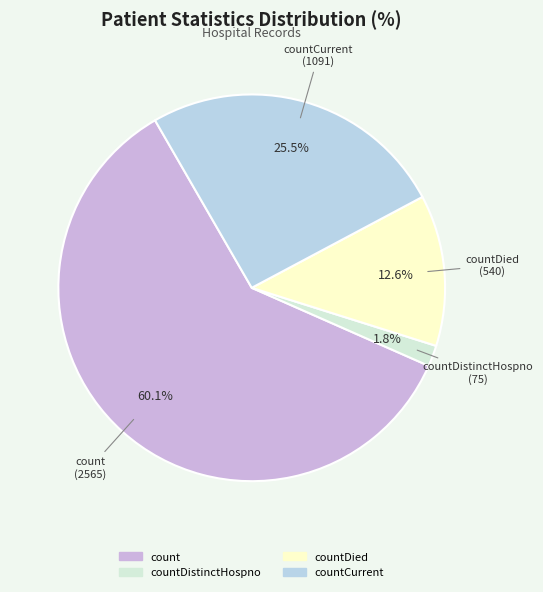

Which slice is the smallest?

countDistinctHospno